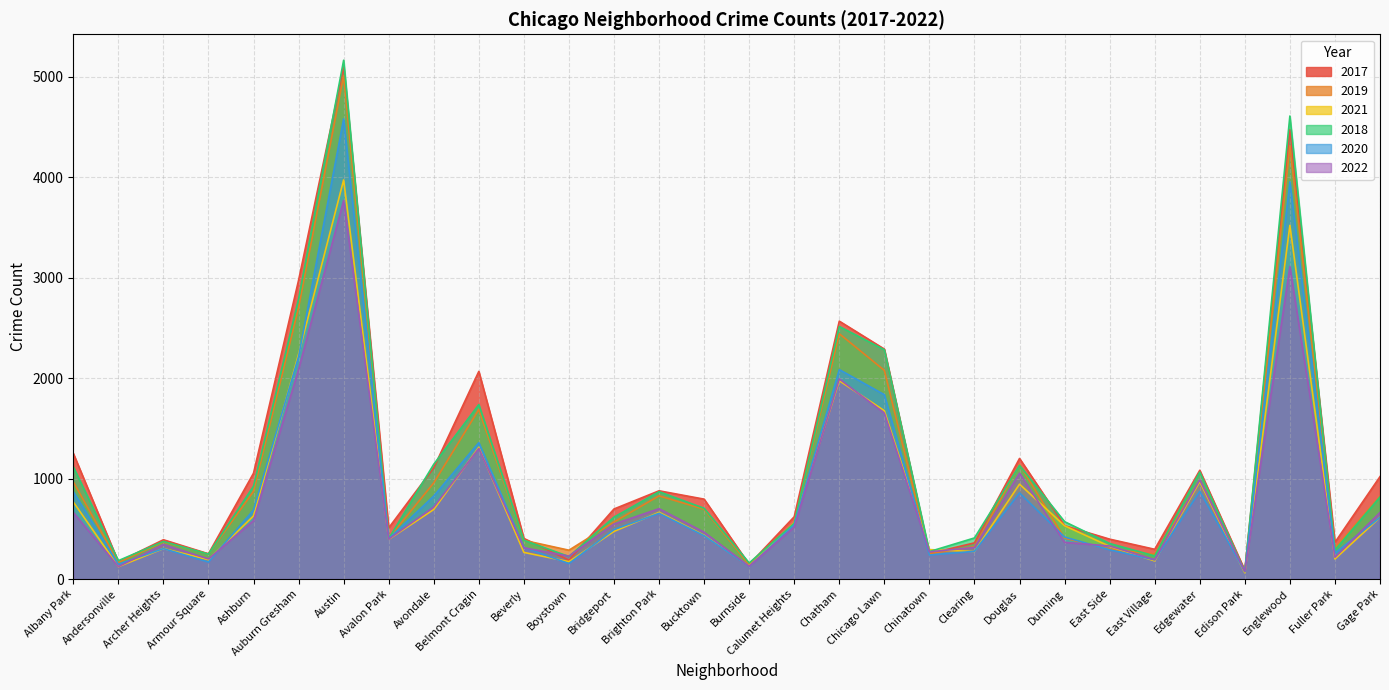

How many values in the 2018 series exceed 616?

14